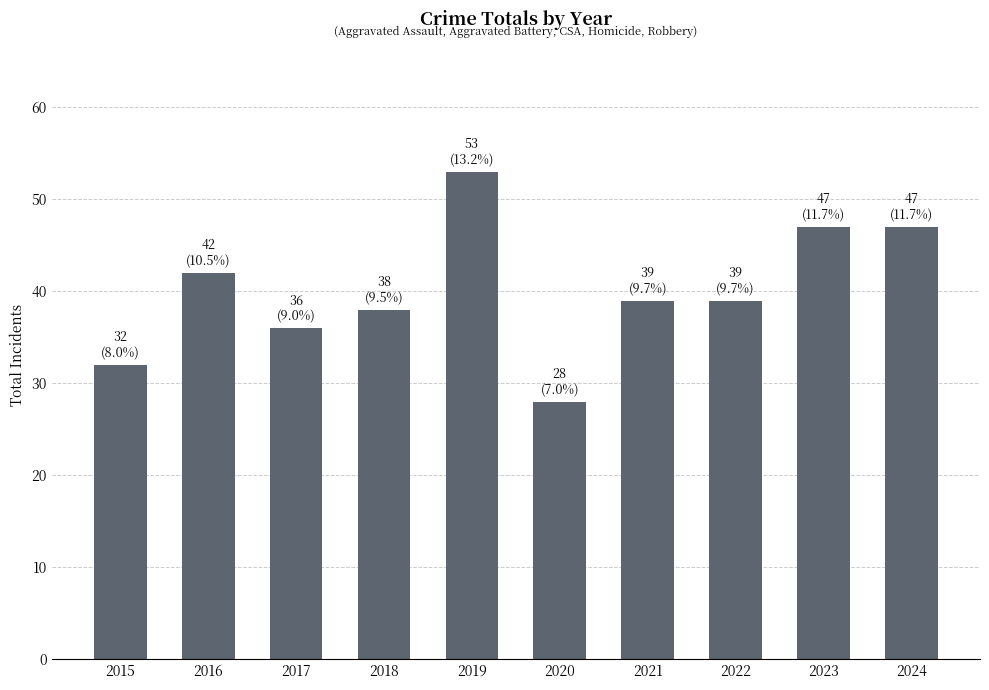

Read the value at 2016, to the nearest 10.

40